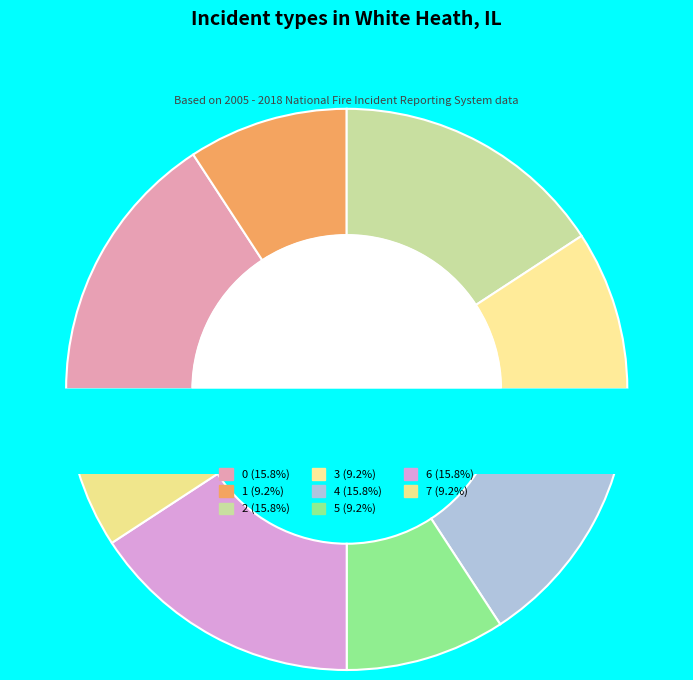

Does any single category account for the majority?

No